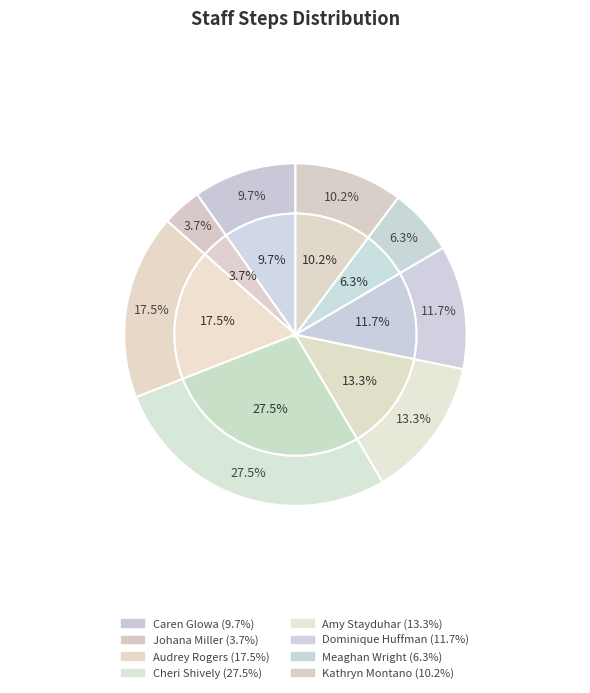

Do Amy Stayduhar and Meaghan Wright together represent more than half of the pie?

No